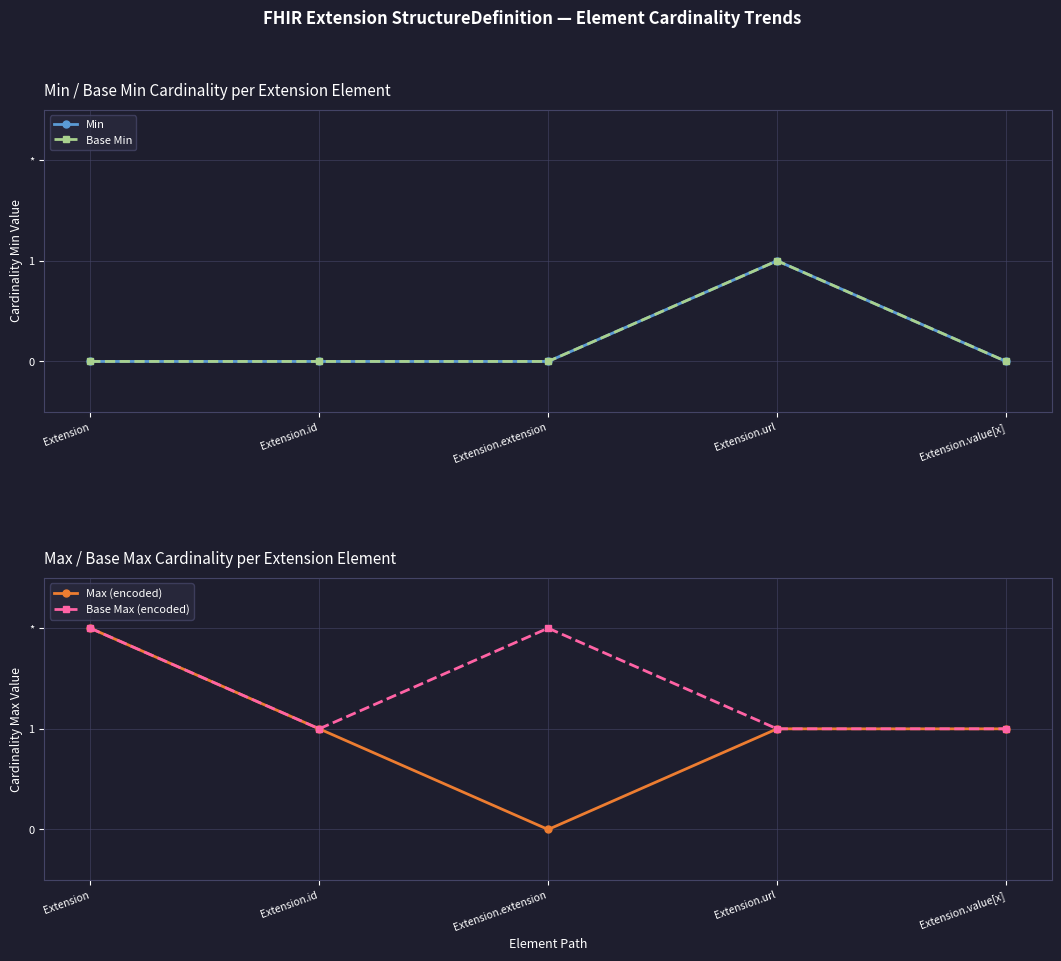

The Base Min series shows 0 at Extension.id. True or false?

True